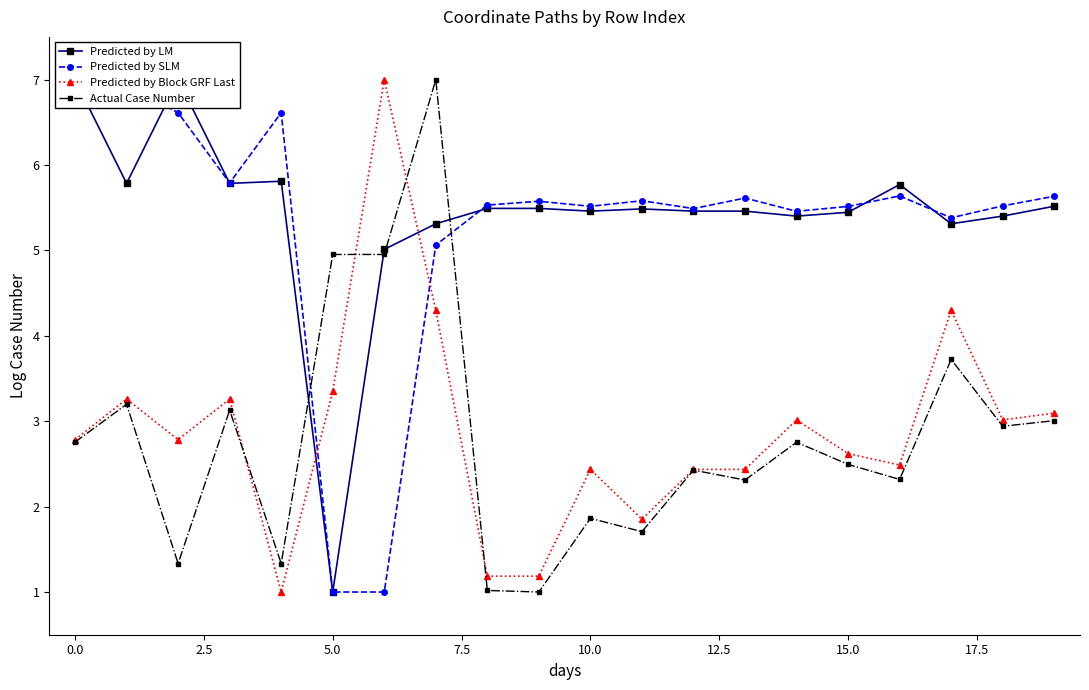

True or false: Predicted by Block GRF Last has more than 0 interior local peaks.

True